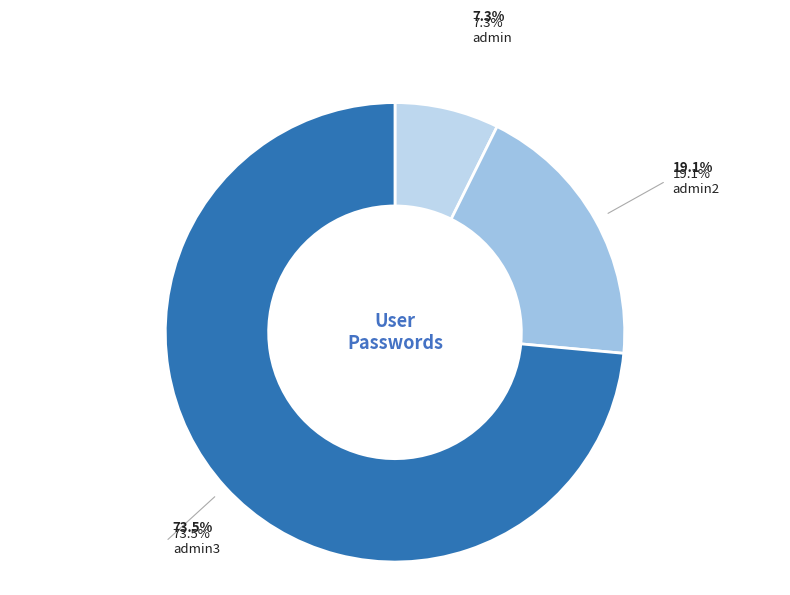

How many segments does this pie chart have?

3